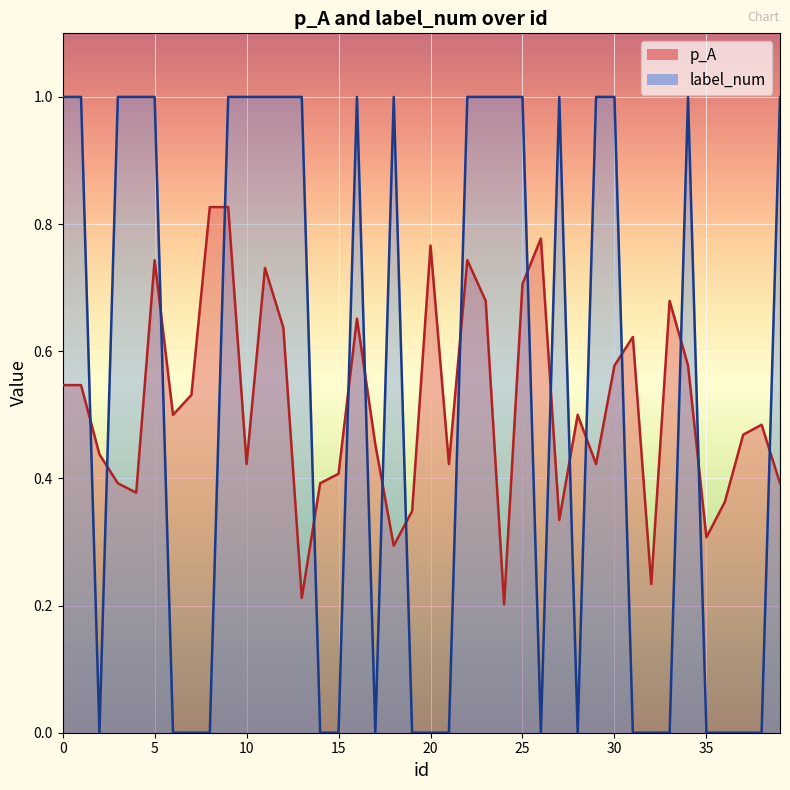

How many interior local valleys does the label_num series have?

4